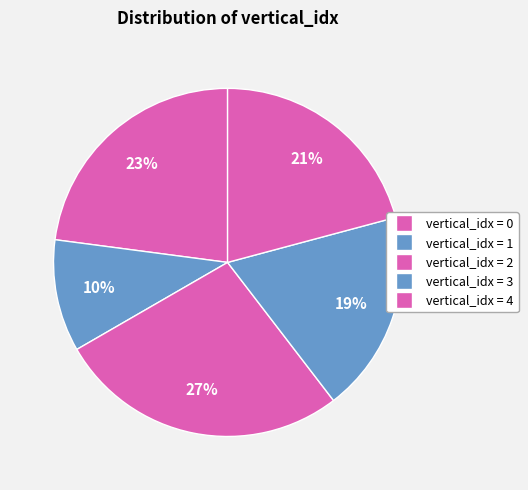

To the nearest percent, what is the difference between the largest and smallest slice percentages?

17%